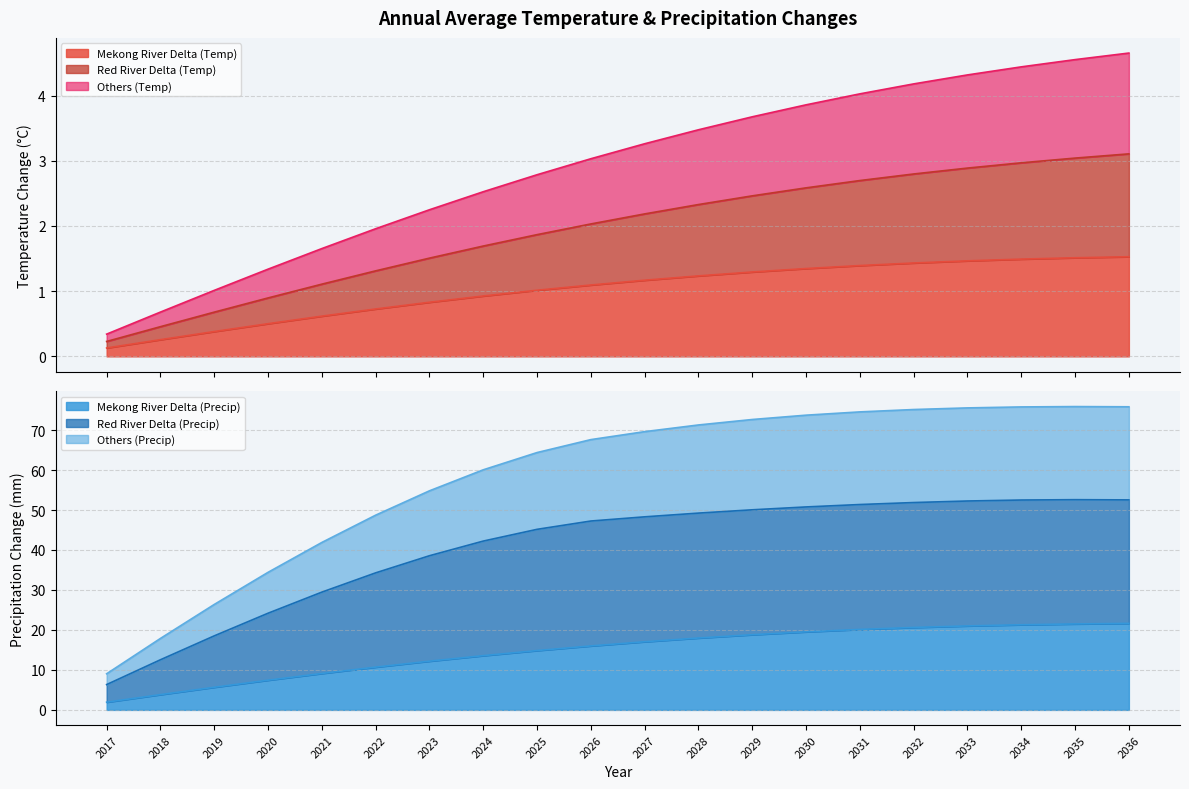

What is the value of the Mekong River Delta (Temp) point at the 3rd from the left?

0.4